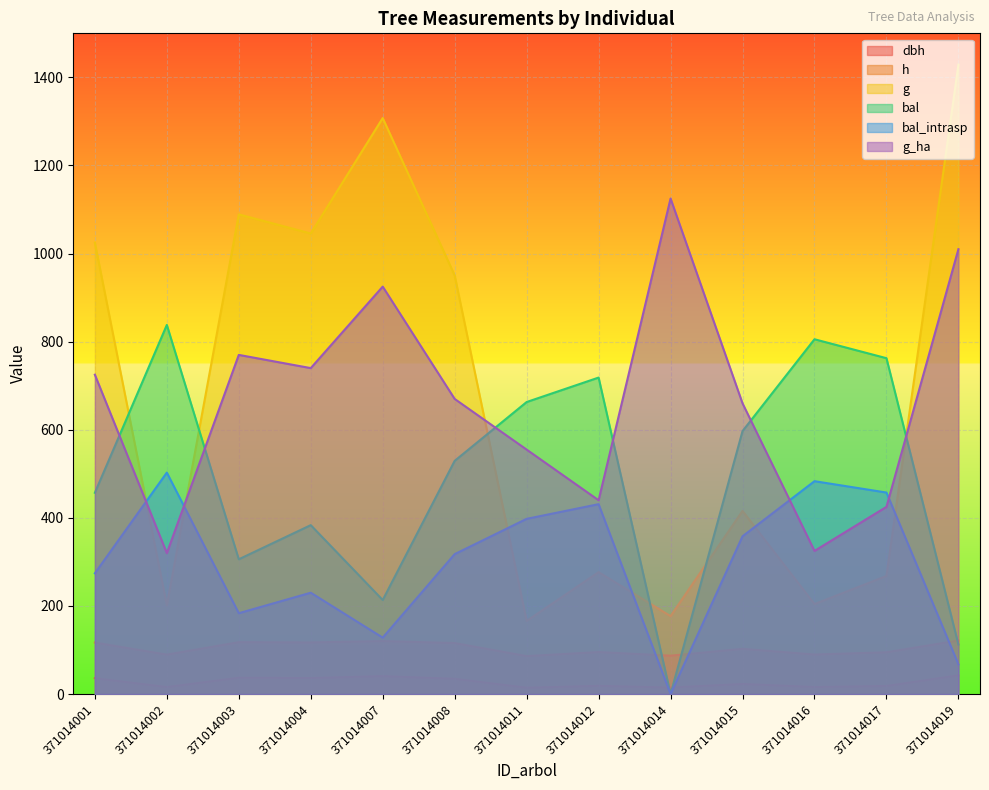

True or false: g_ha and h cross at least once.

False